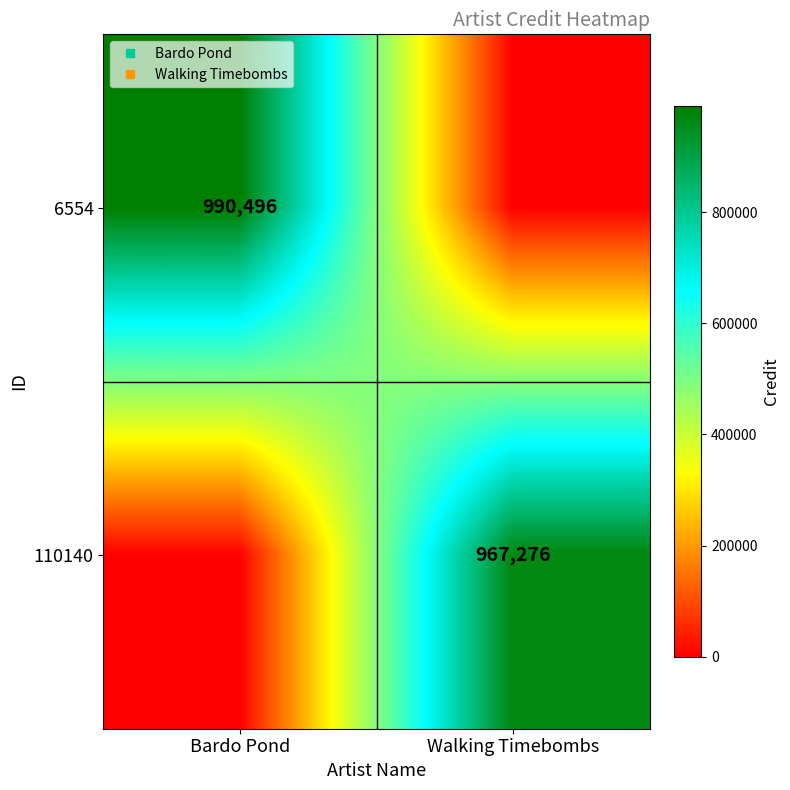

The value of 110140 at Walking Timebombs is 967276. True or false?

True